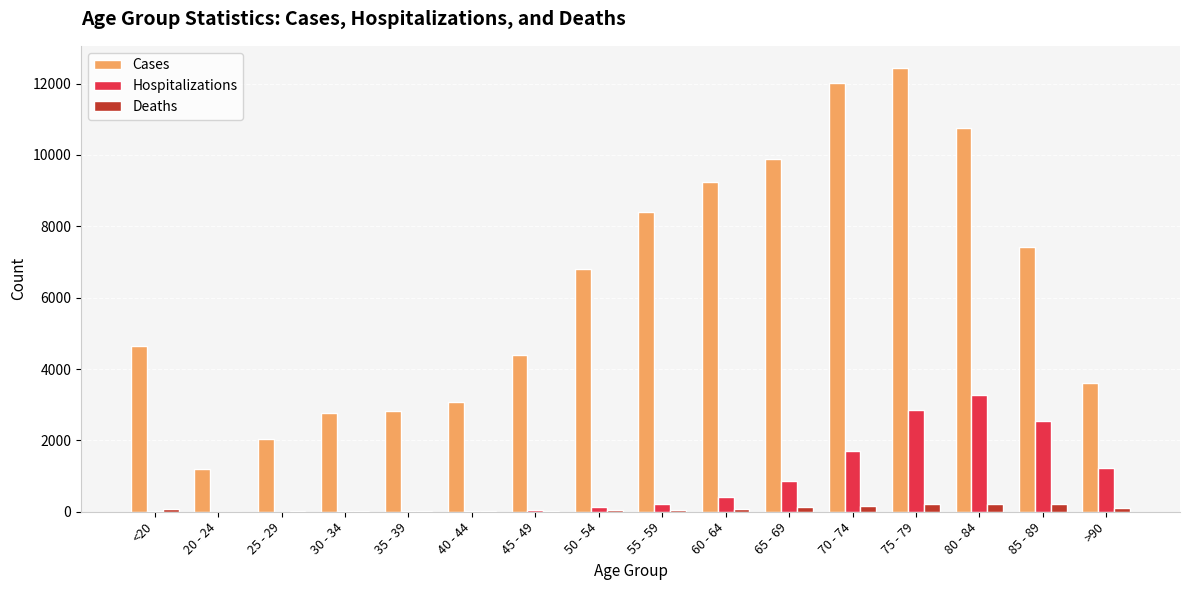

What is the sum of all Cases values?

101482